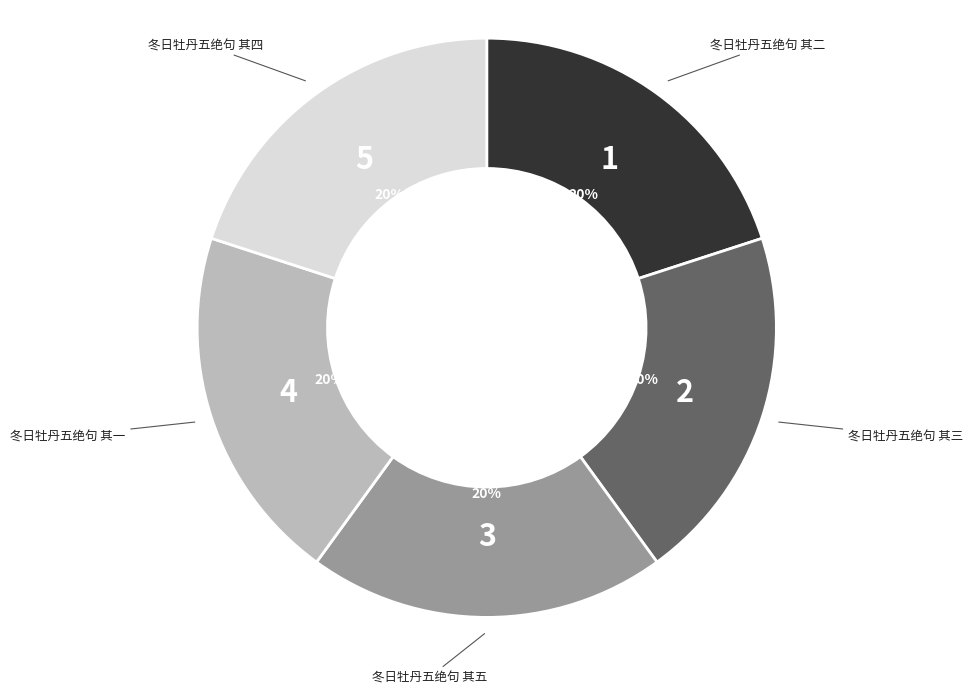

How many segments does this pie chart have?

5